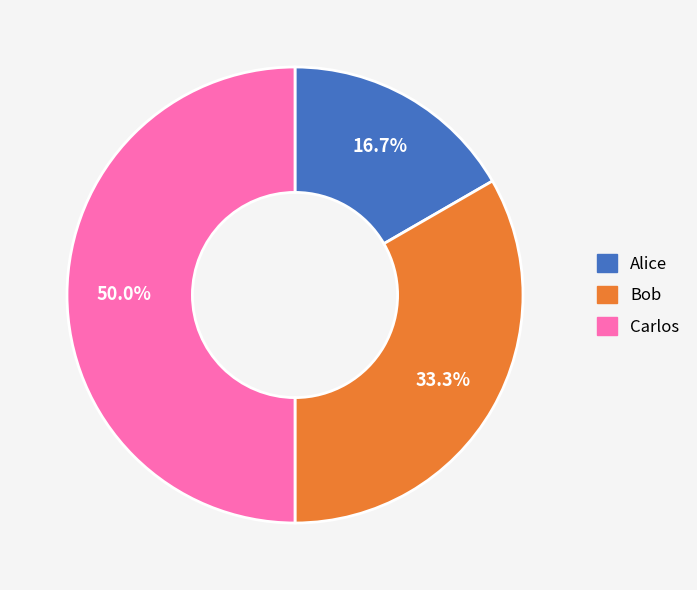

Does Bob represent more than half of the total?

No